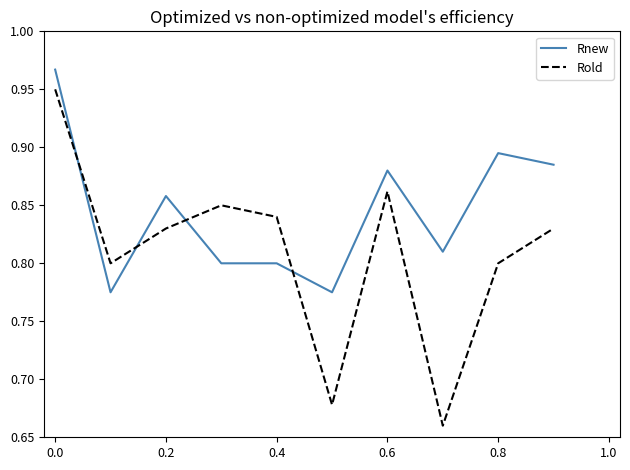

List the series in order of their peak value, lowest first.

Rold, Rnew